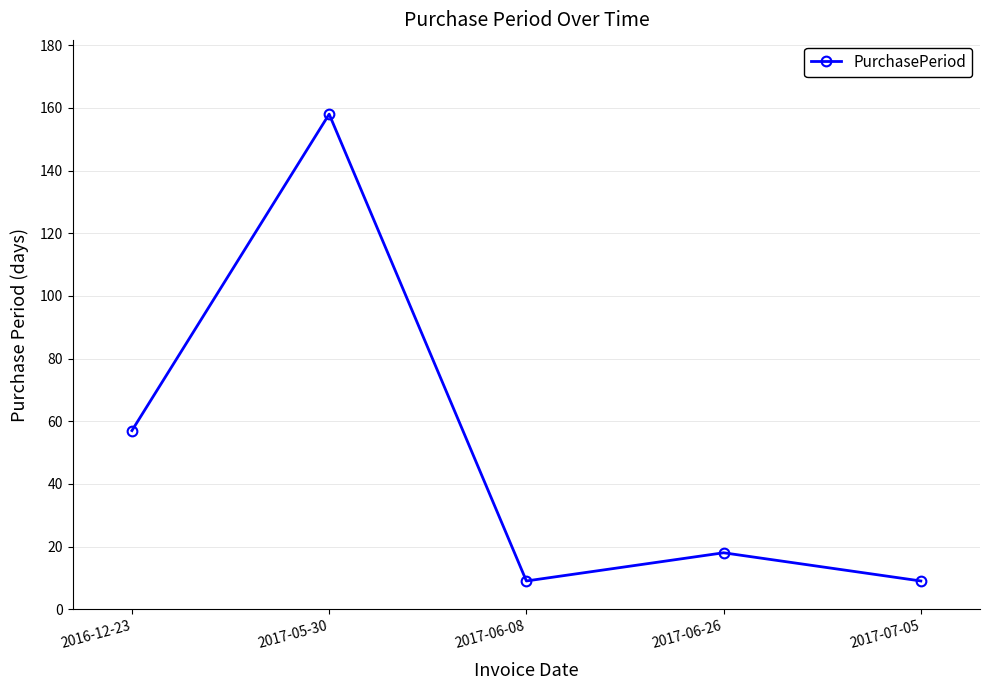

What is the greatest value displayed?

158